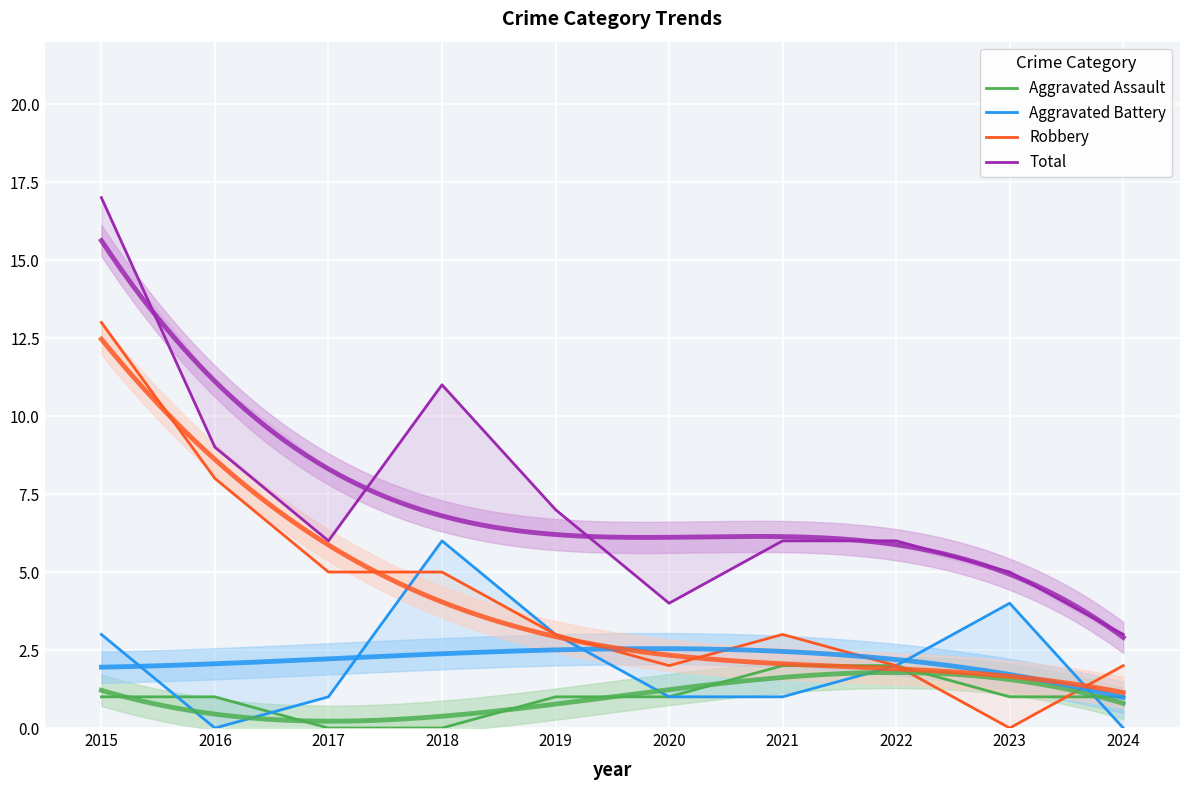

What is the average value of the Total series?

7